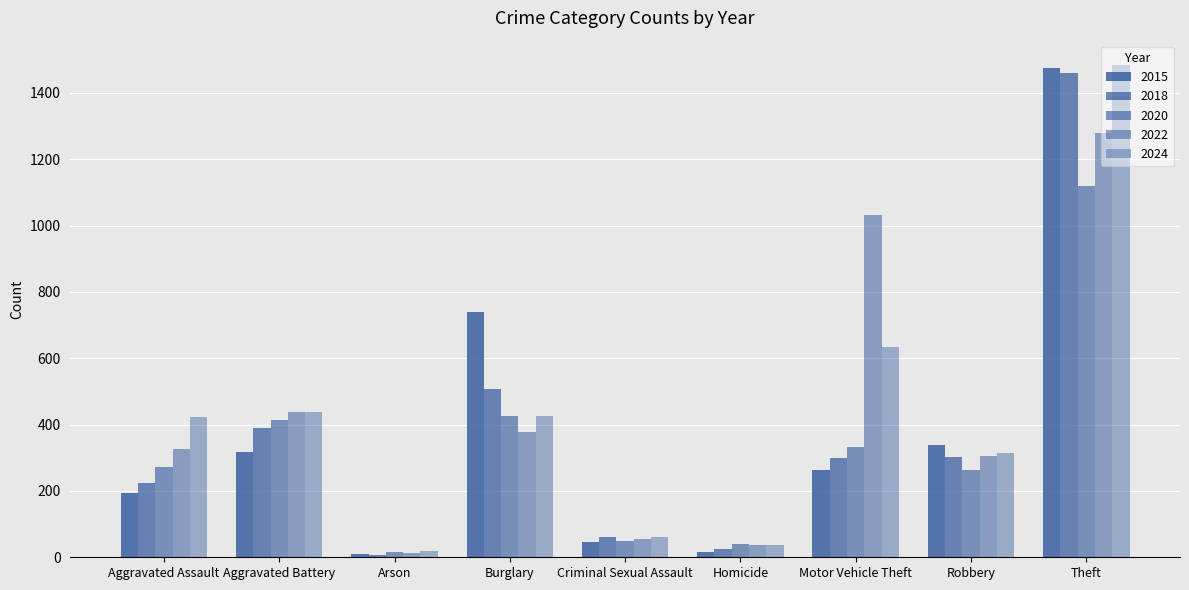

At which category does the chart reach its minimum across all series?

Arson